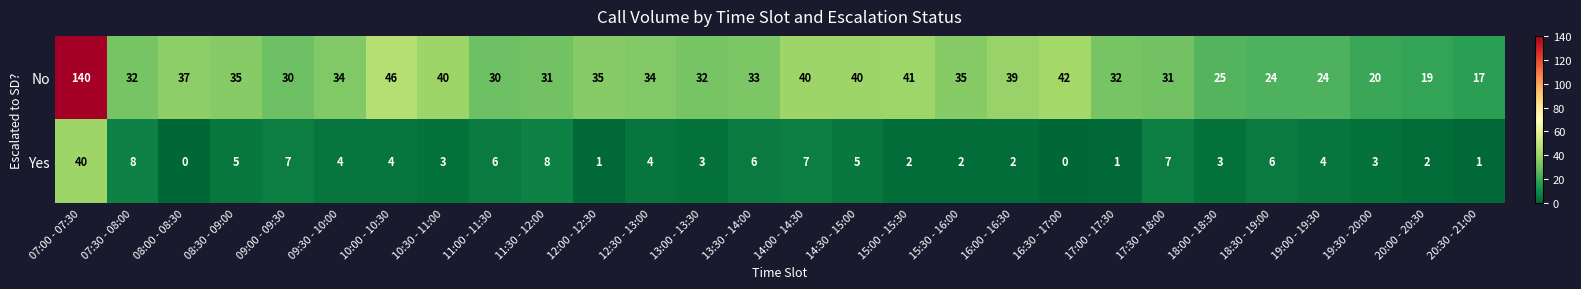

At how many categories does at least one series exceed 7?

28